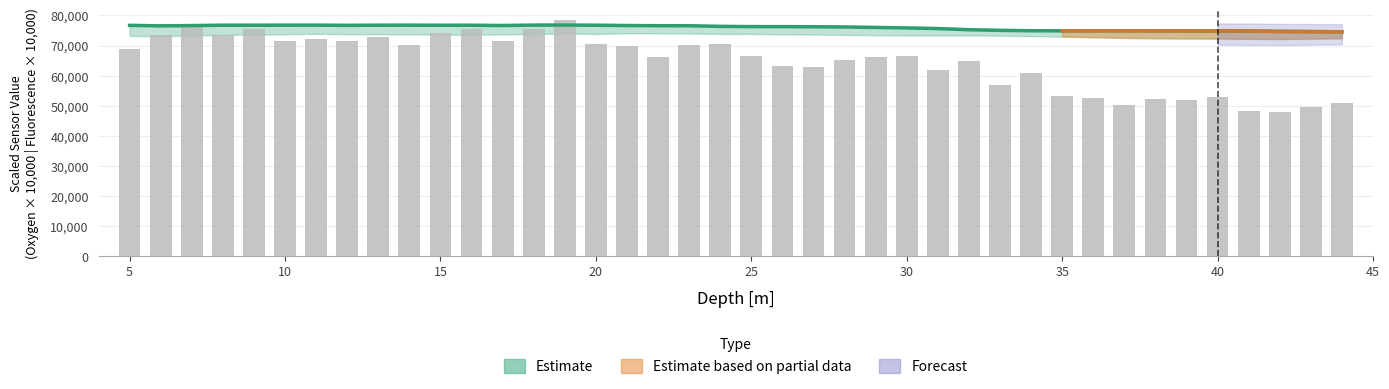

At which category does the chart reach its peak across all series?

19